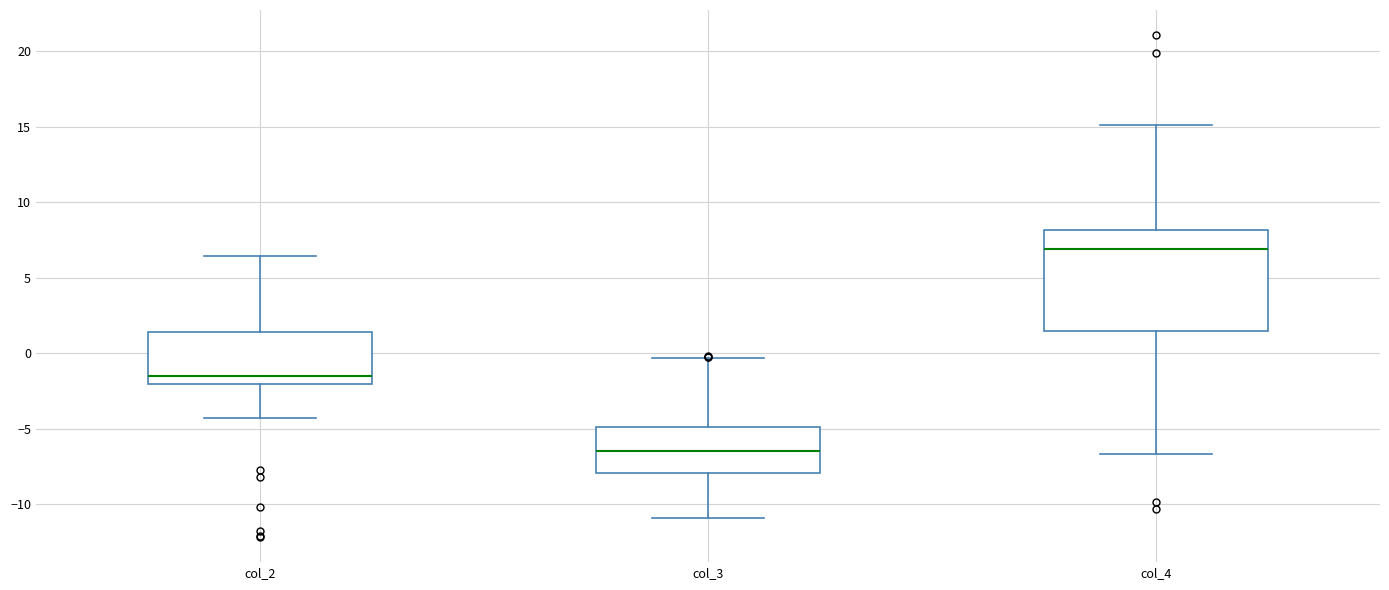

Reading left to right, read every box against the y-axis: the position of its median line, the range the box covers, and the ends of its whiskers. The values are not printed on the chart, so give them approximately, as read against the axis.

col_2: median -1.5, box -2.0 to 1.5, whiskers -4.5 to 6.5
col_3: median -6.5, box -8.0 to -5.0, whiskers -11.0 to -0.5
col_4: median 7.0, box 1.5 to 8.0, whiskers -6.5 to 15.0